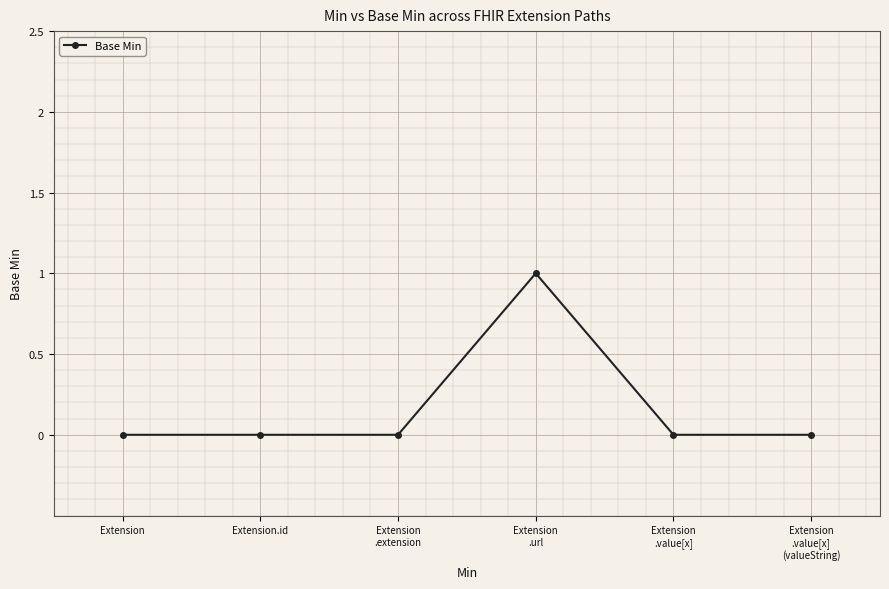

How many series are shown in this chart?

1